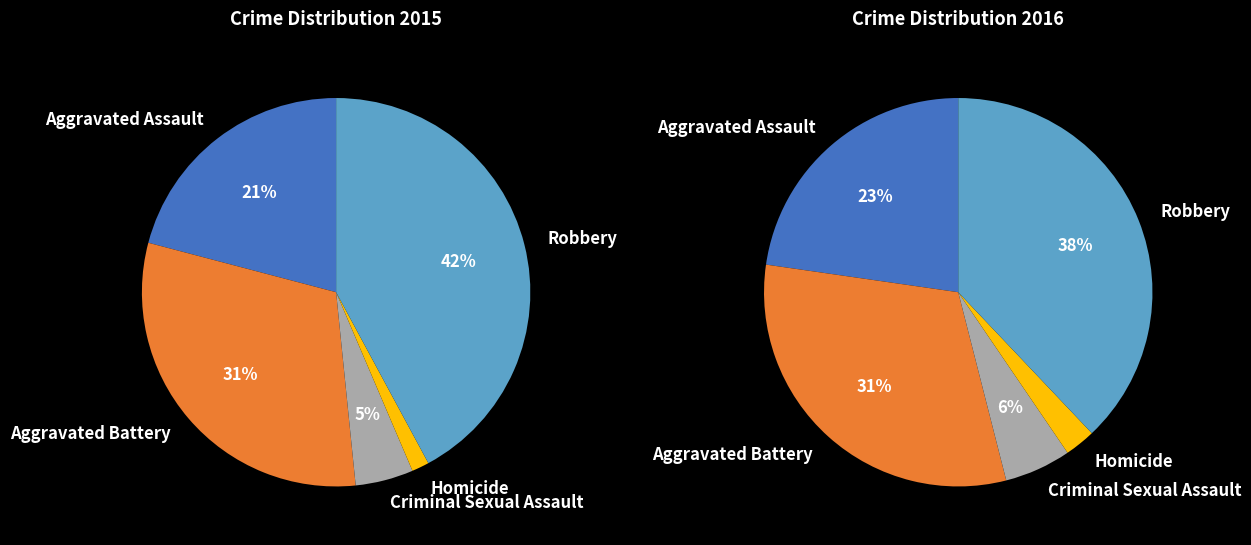

To the nearest percent, what percentage of the pie is Aggravated Battery?

31%